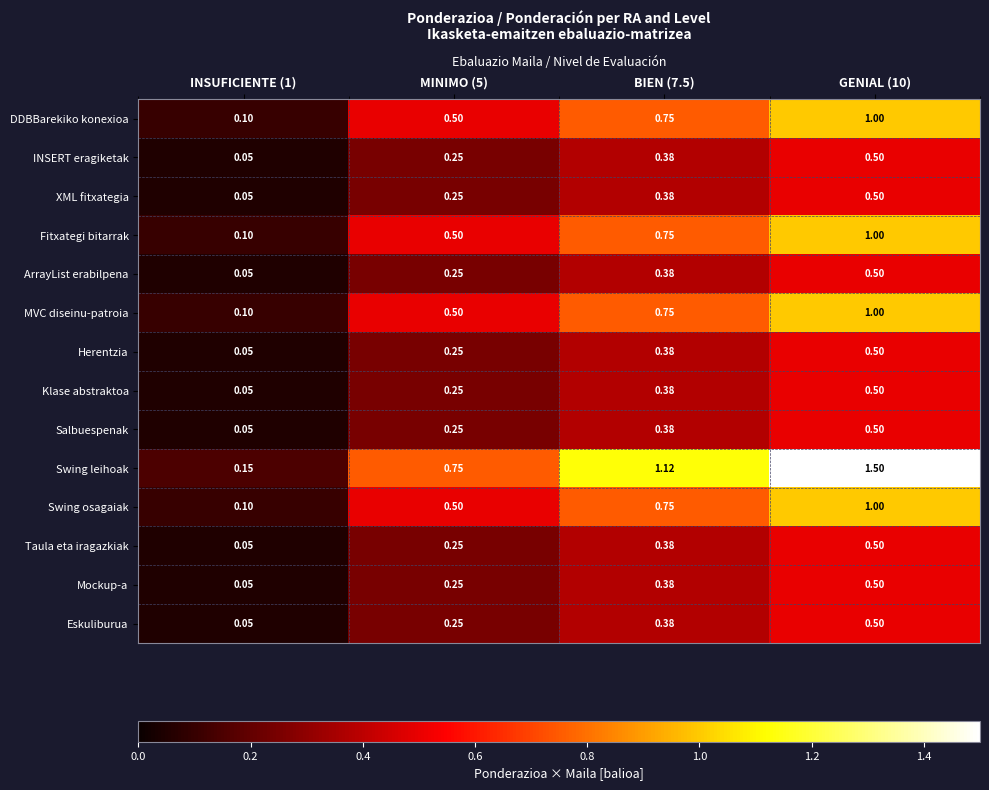

Between BIEN (7.5) and GENIAL (10), which series saw the biggest shift?

Swing leihoak